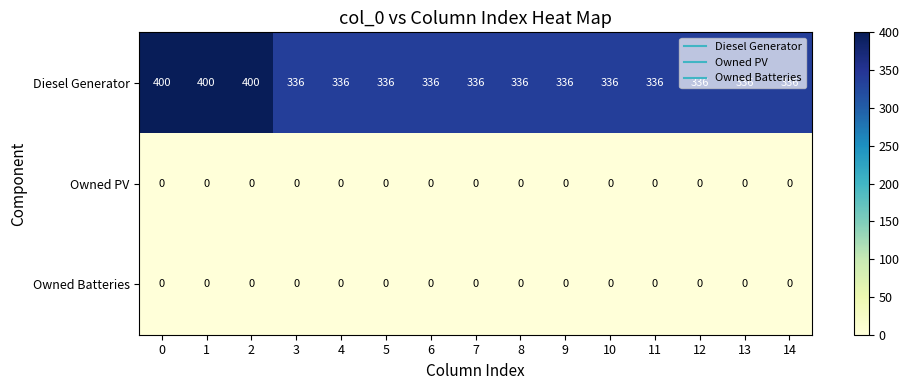

Which series has the widest spread of values?

Diesel Generator